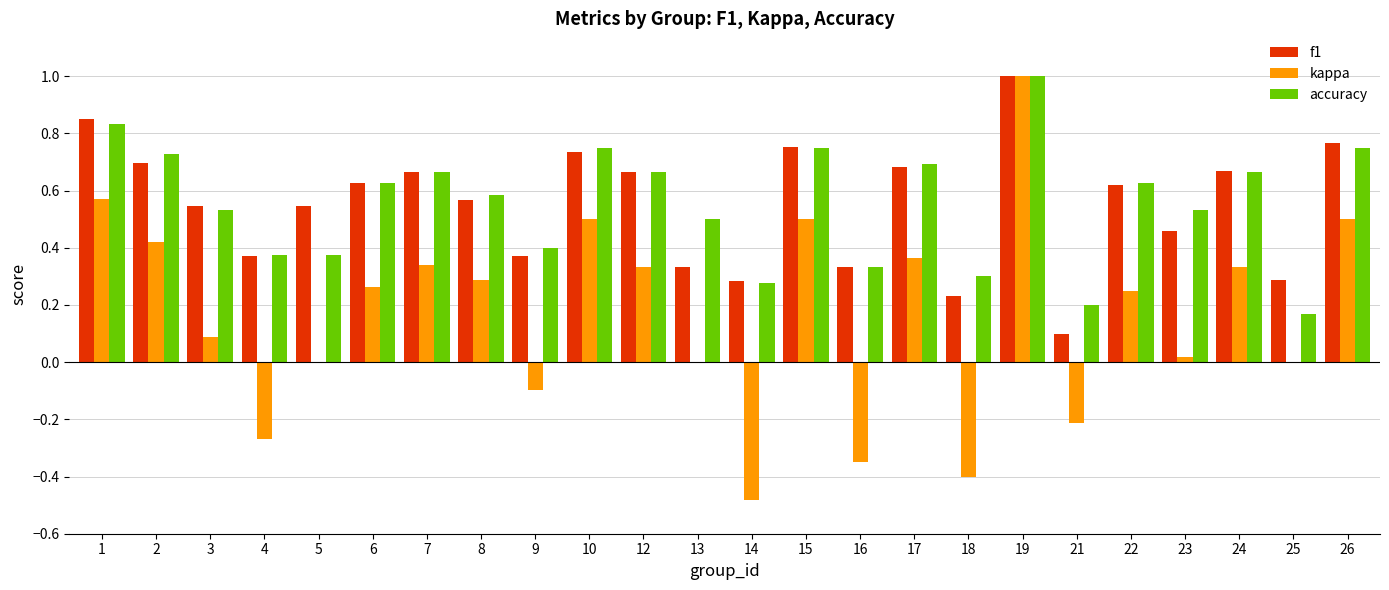

Which series changed the most between 3 and 6?

kappa